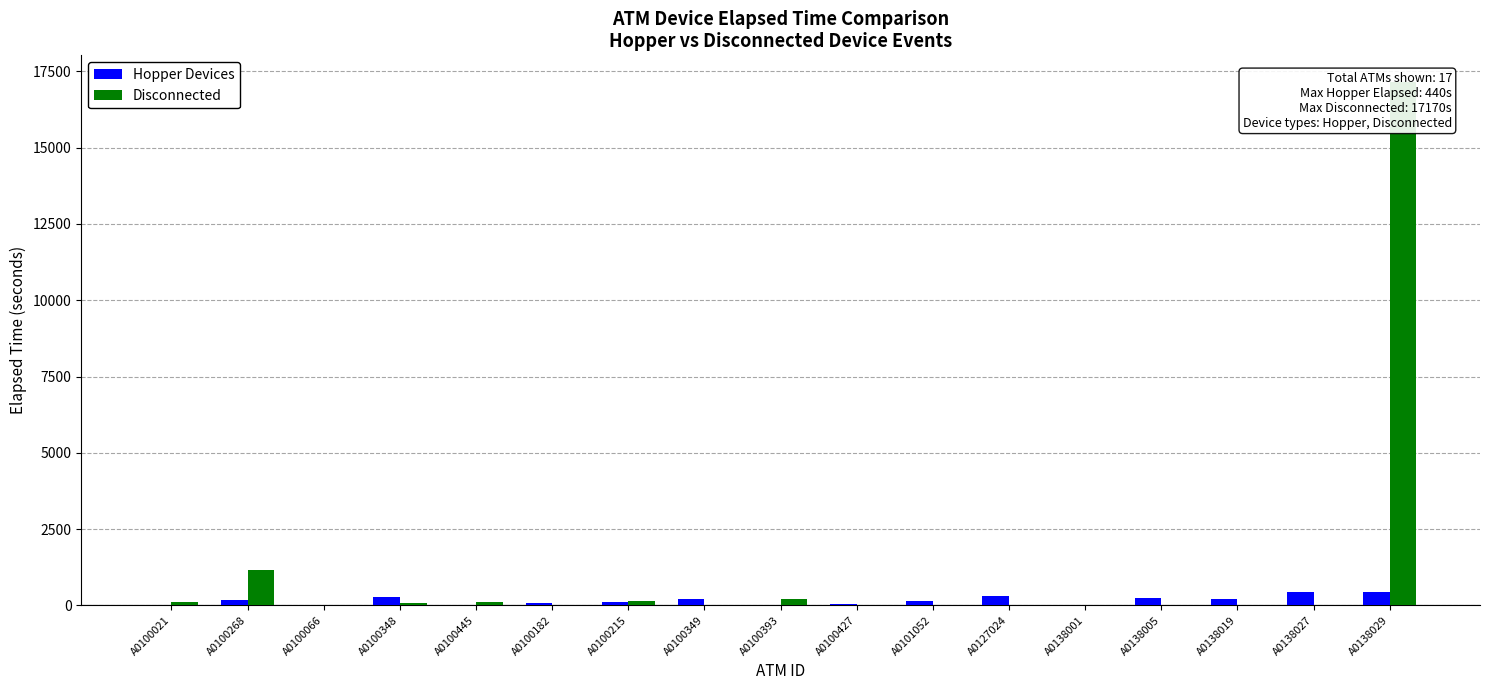

The value of Disconnected at A0100348 is 90. True or false?

False